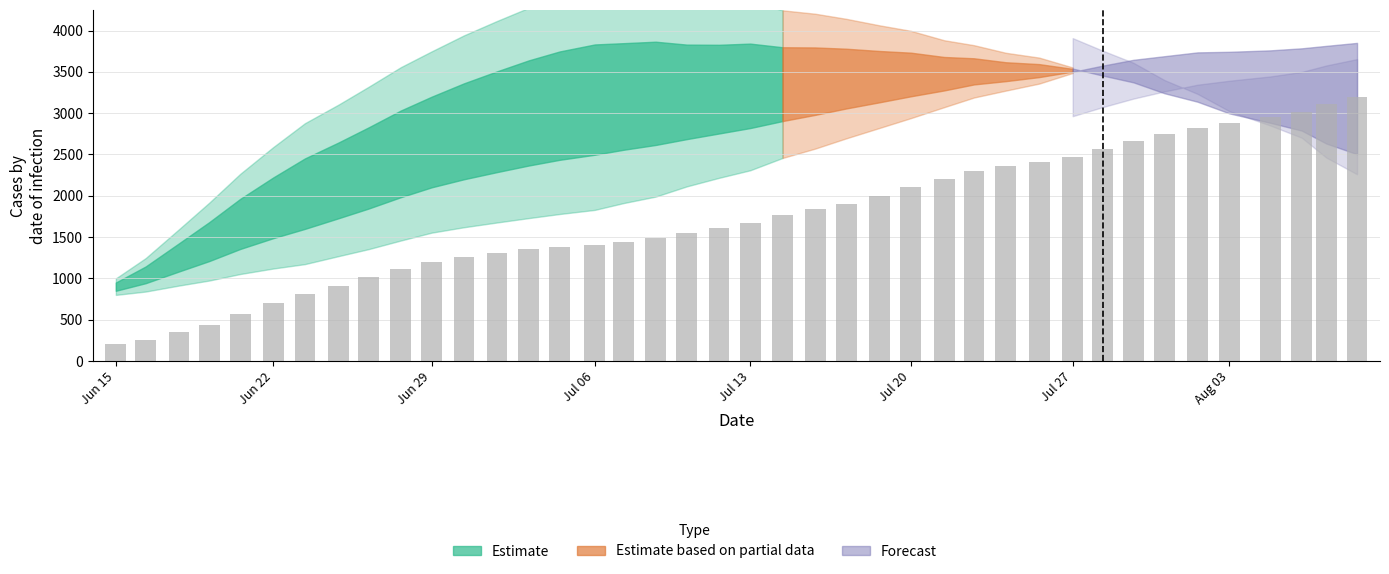

What is the difference between the maximum and minimum values?

3000.0